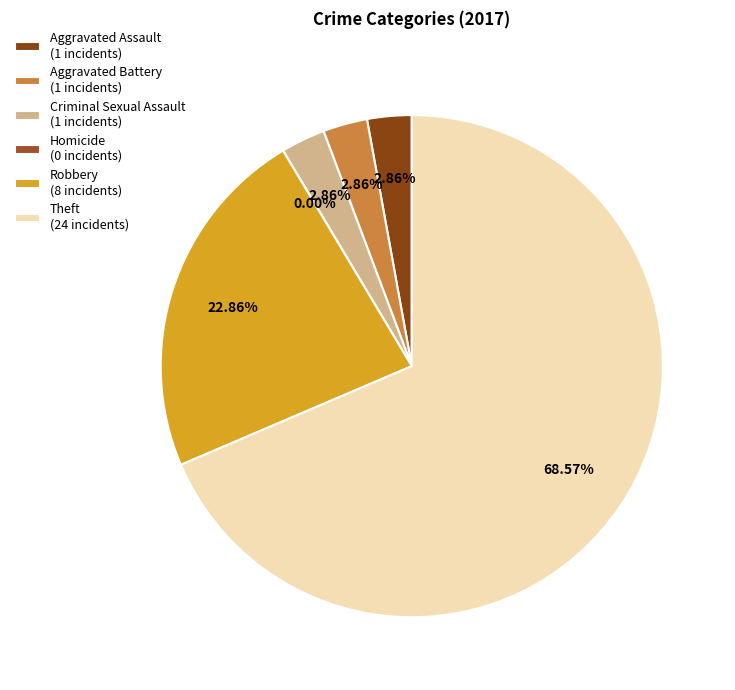

Which category has the smallest portion of the pie?

Homicide